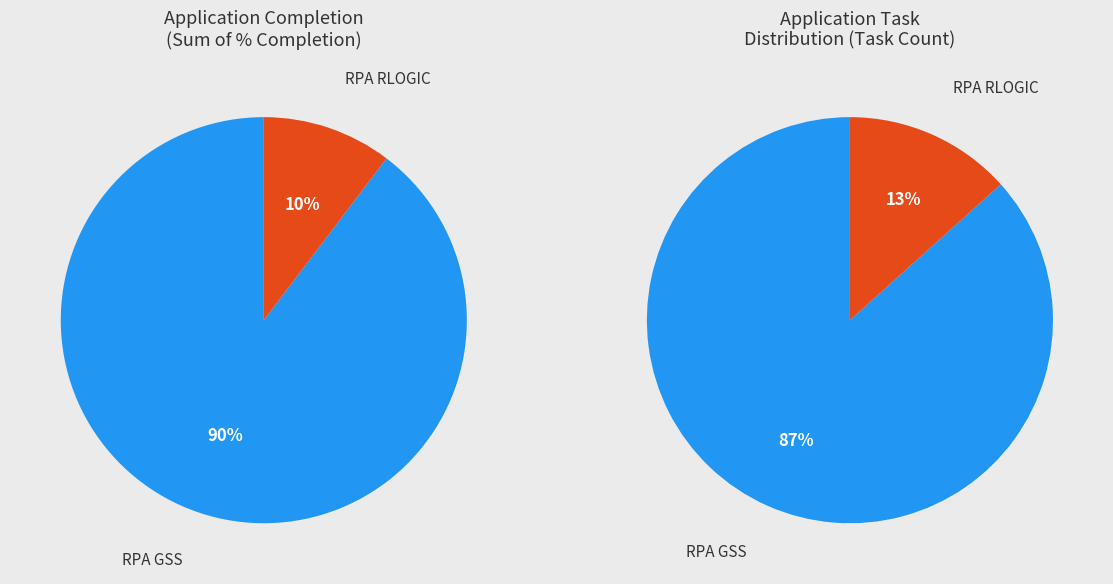

To the nearest percent, what is the combined percentage of RPA GSS and RPA RLOGIC?

100%